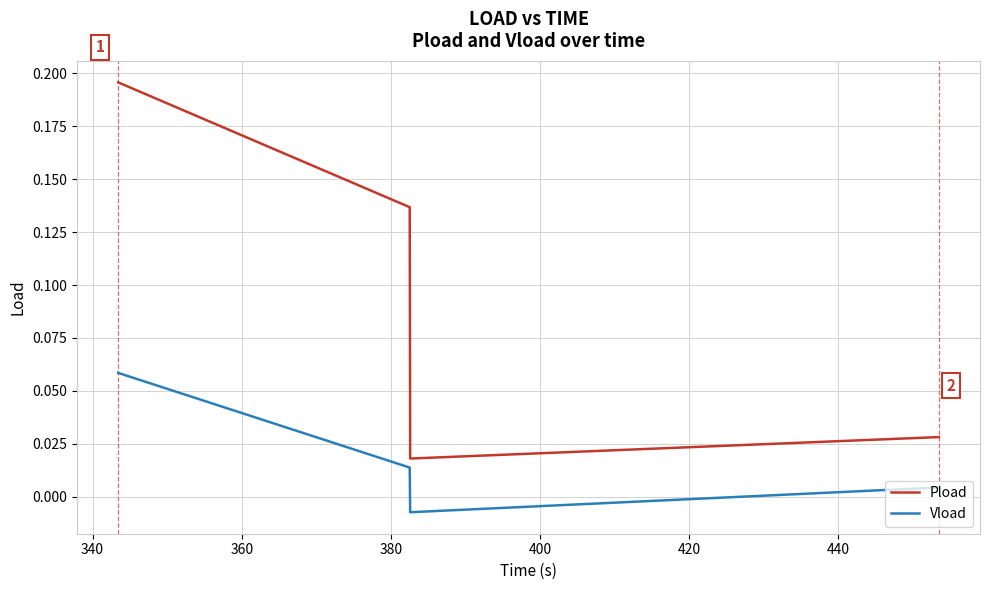

True or false: Pload and Vload cross at least once.

False